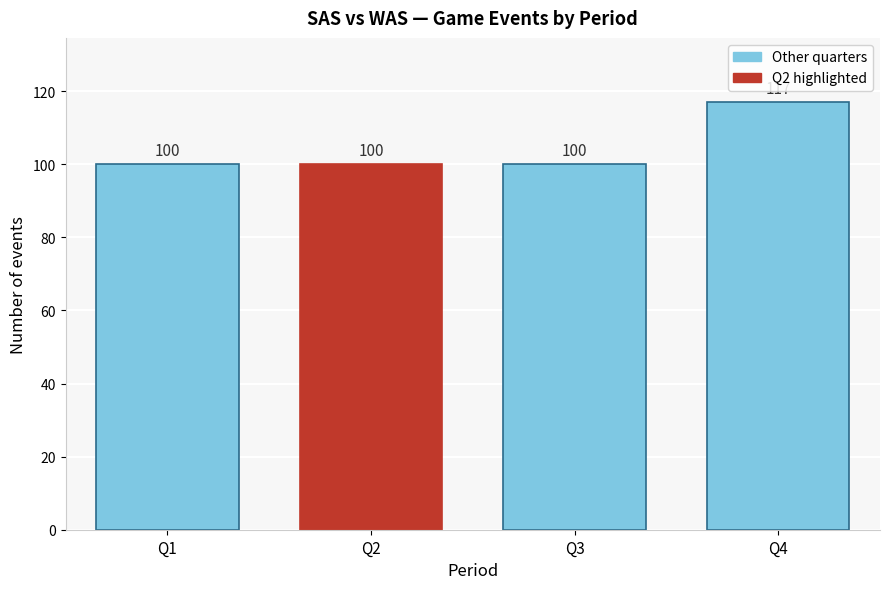

Reading left to right, list all the values displayed in this chart.

100	100	100	117